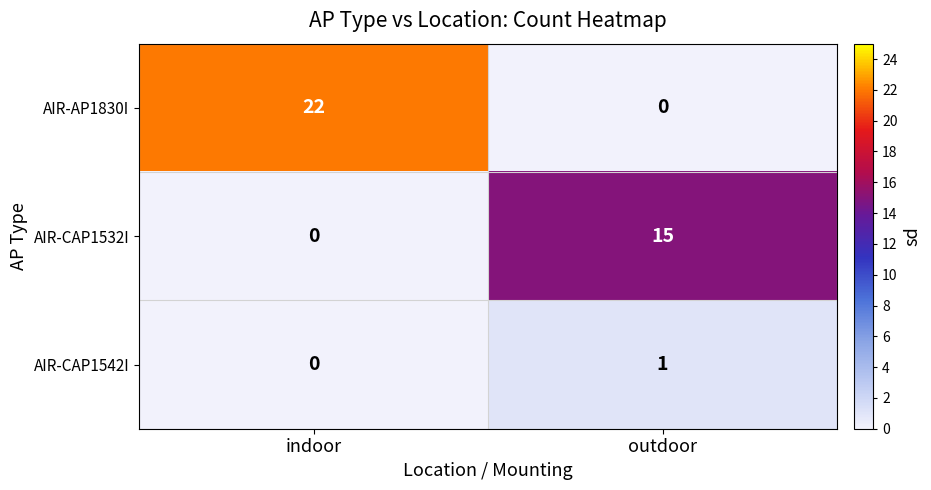

Which category has the highest value across all series?

indoor